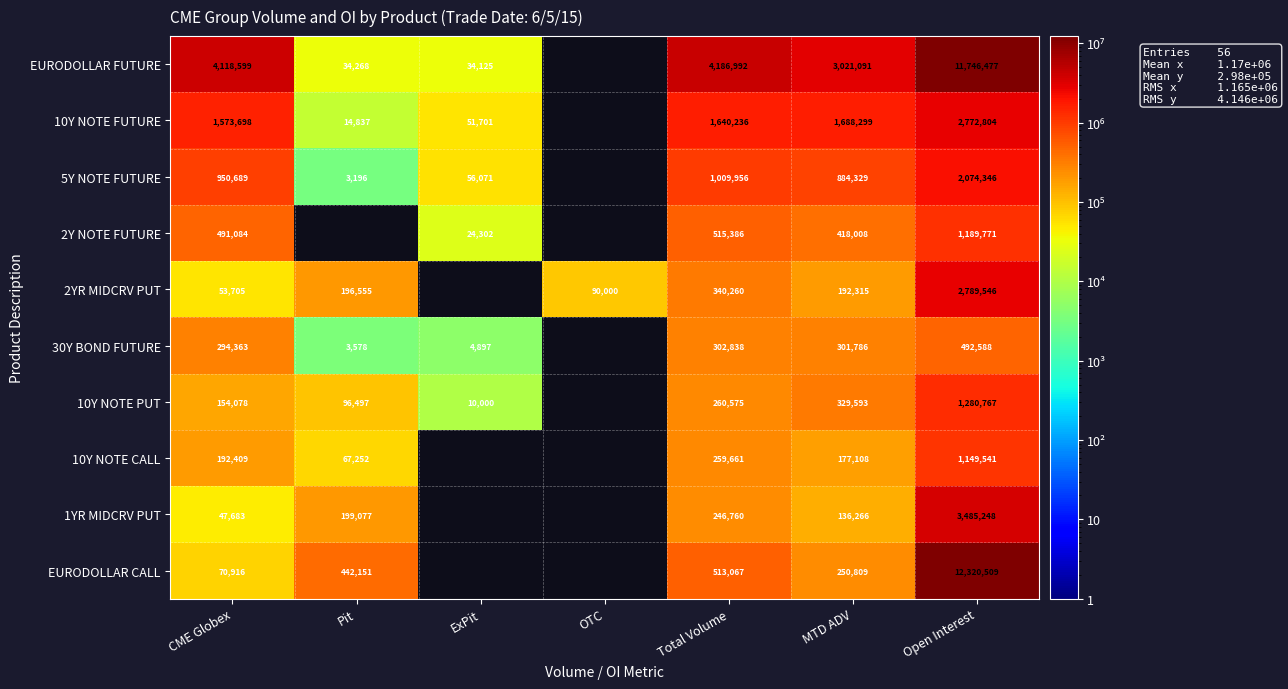

How many distinct data groups are displayed?

10